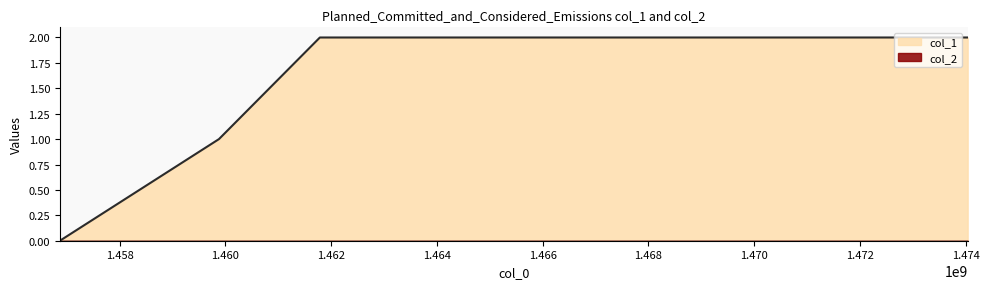

Does the chart display data point markers on the line(s)?

No